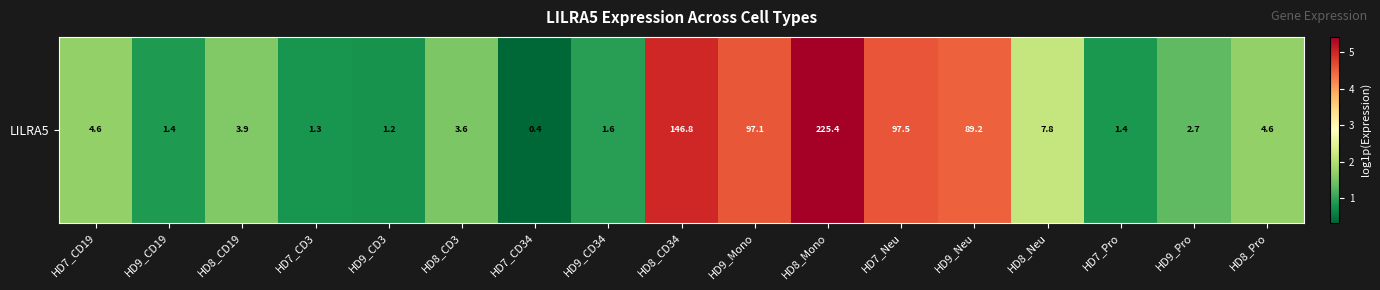

Rank the categories by value from lowest to highest.

HD7_CD34, HD9_CD3, HD7_CD3, HD7_Pro, HD9_CD19, HD9_CD34, HD9_Pro, HD8_CD3, HD8_CD19, HD7_CD19, HD8_Pro, HD8_Neu, HD9_Neu, HD9_Mono, HD7_Neu, HD8_CD34, HD8_Mono